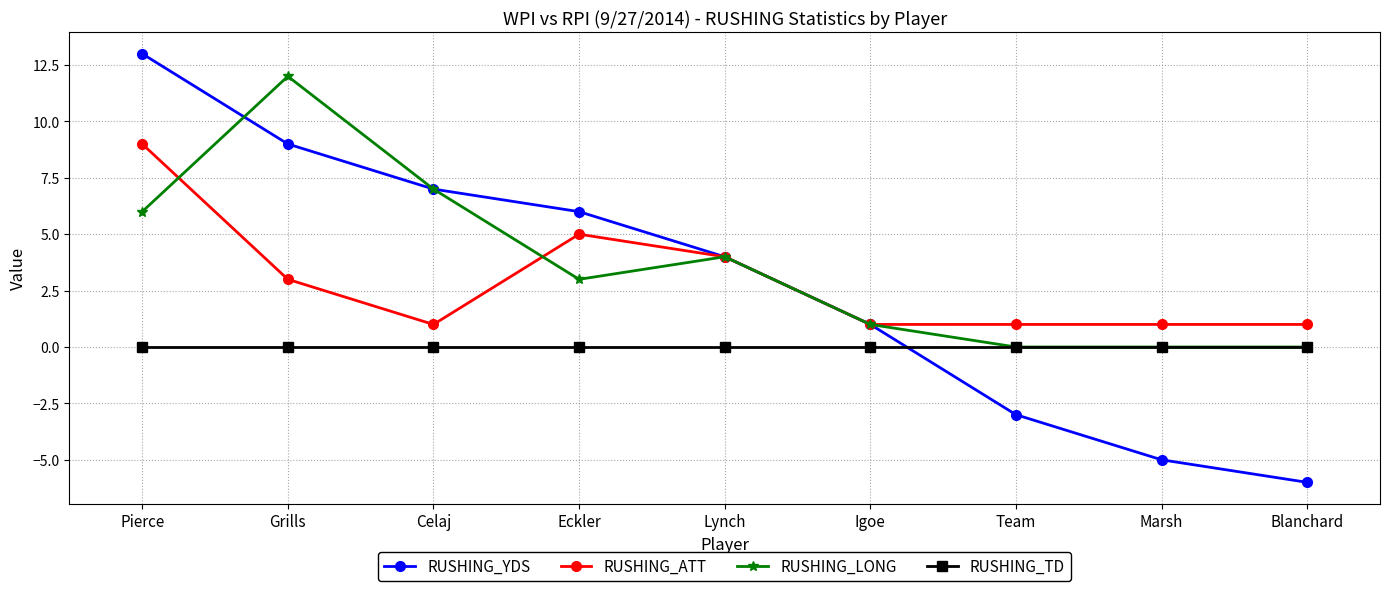

Which series has the widest spread of values?

RUSHING_YDS